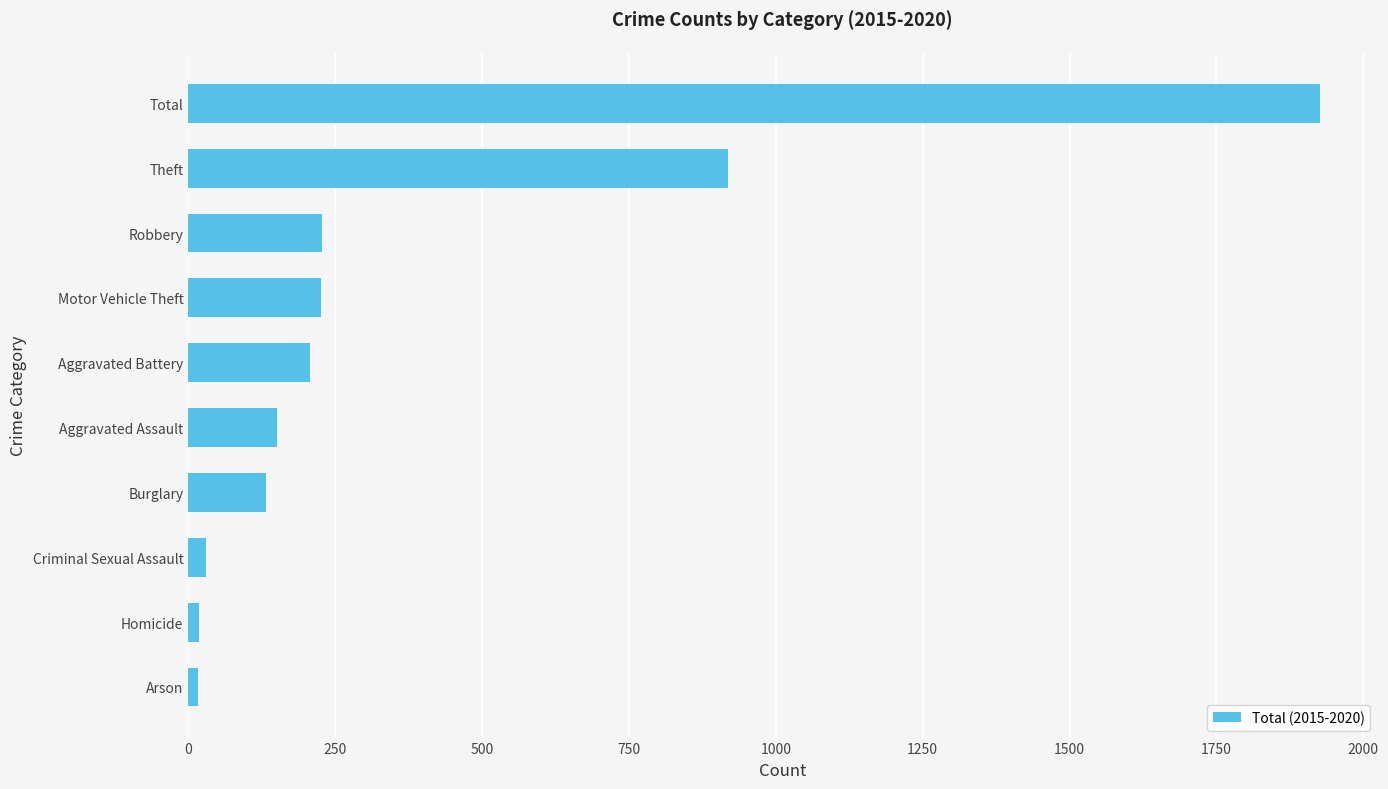

True or false: the data shows 1927 at Total.

True